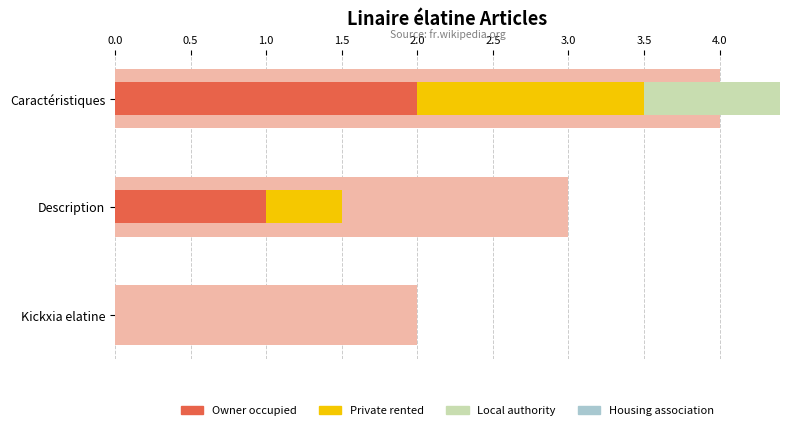

What are all the series names shown in the legend?

Owner occupied, Private rented, Local authority, Housing association